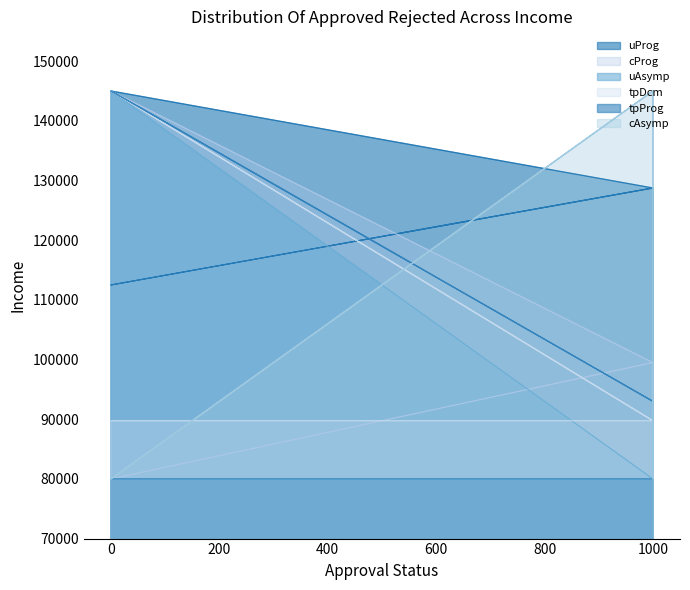

Reading left to right, list all the values displayed in this chart.

uProg: 1000=128750	0=112500	1000=128750	1000=128750	1000=128750	1000=80000	1000=128750	1000=128750	0=145000
cProg: 1000=99500	0=80000	1000=80000	1000=99500	1000=99500	1000=99500	1000=99500	1000=99500	0=145000
uAsymp: 1000=80000	0=80000	1000=80000	1000=80000	1000=80000	1000=80000	1000=80000	1000=80000	0=145000
tpDcm: 1000=89750	0=145000	1000=89750	1000=89750	1000=89750	1000=89750	1000=80000	1000=89750	0=89750
tpProg: 1000=93000	0=145000	1000=93000	1000=93000	1000=93000	1000=93000	1000=93000	1000=80000	0=80000
cAsymp: 1000=145000	0=80000	1000=145000	1000=80000	1000=145000	1000=145000	1000=145000	1000=145000	0=80000